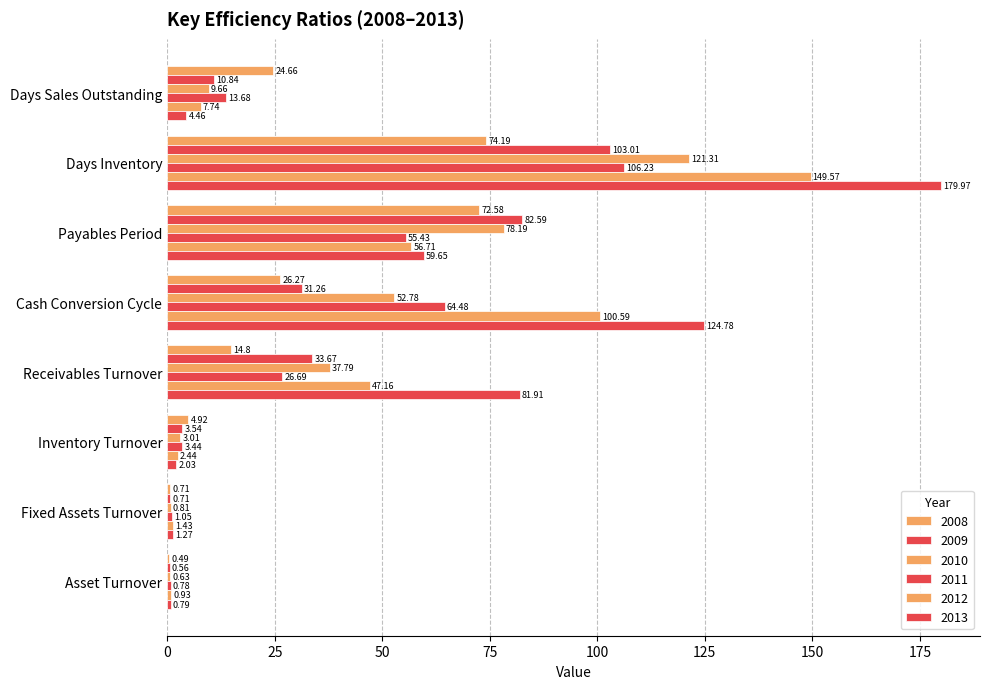

Which has a higher value, Asset Turnover or Cash Conversion Cycle?

Cash Conversion Cycle